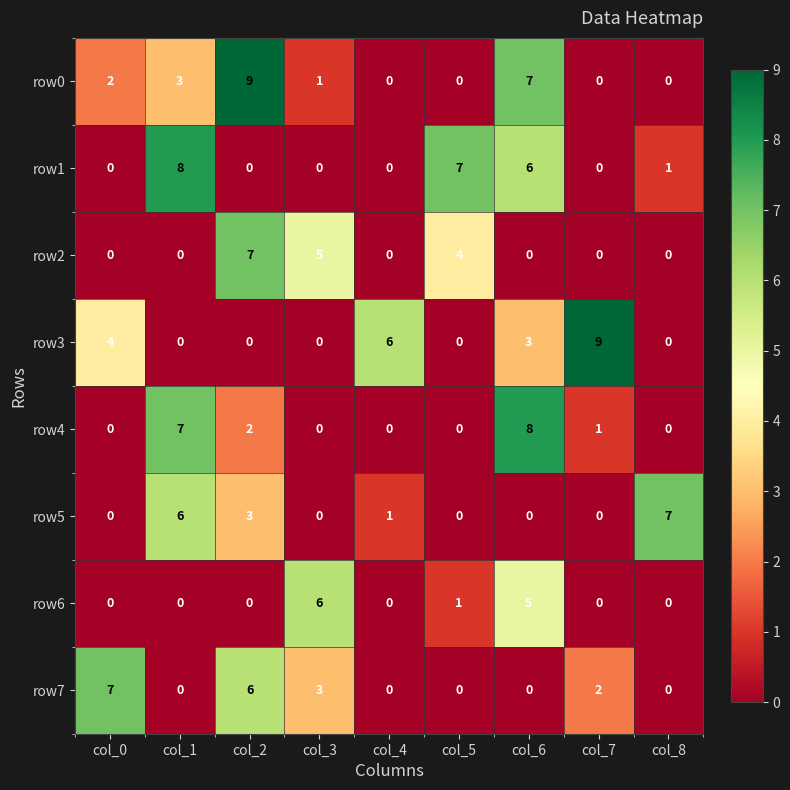

What is the difference between the highest and lowest values at col_5?

7